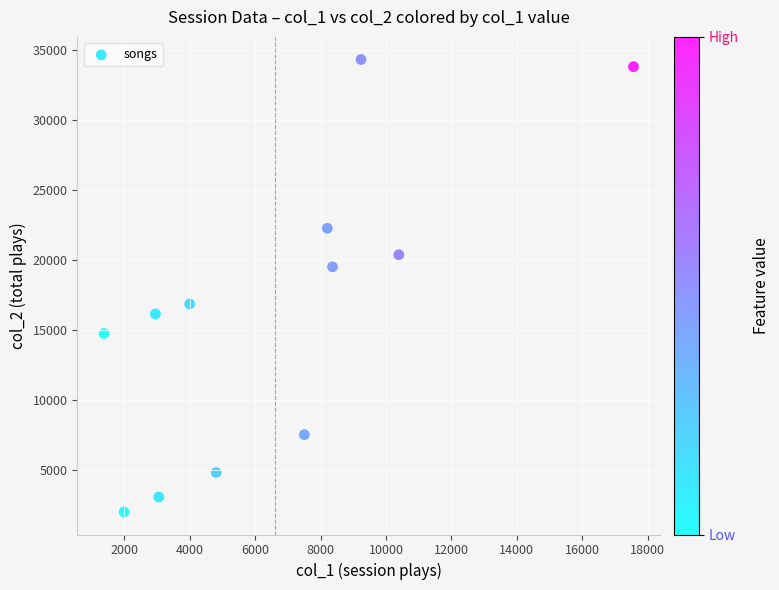

What is the range of Y values (max minus min)?

32301